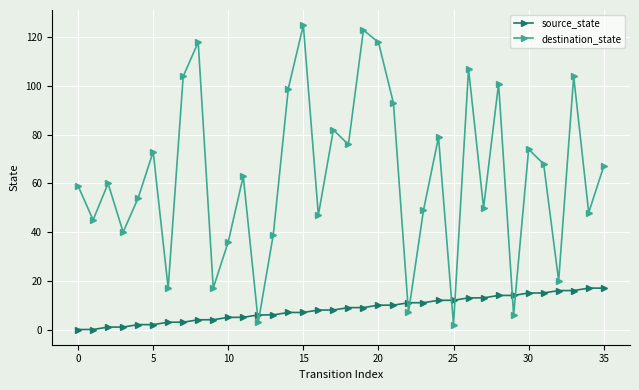

What is the difference between the maximum and minimum values in the destination_state series?

123